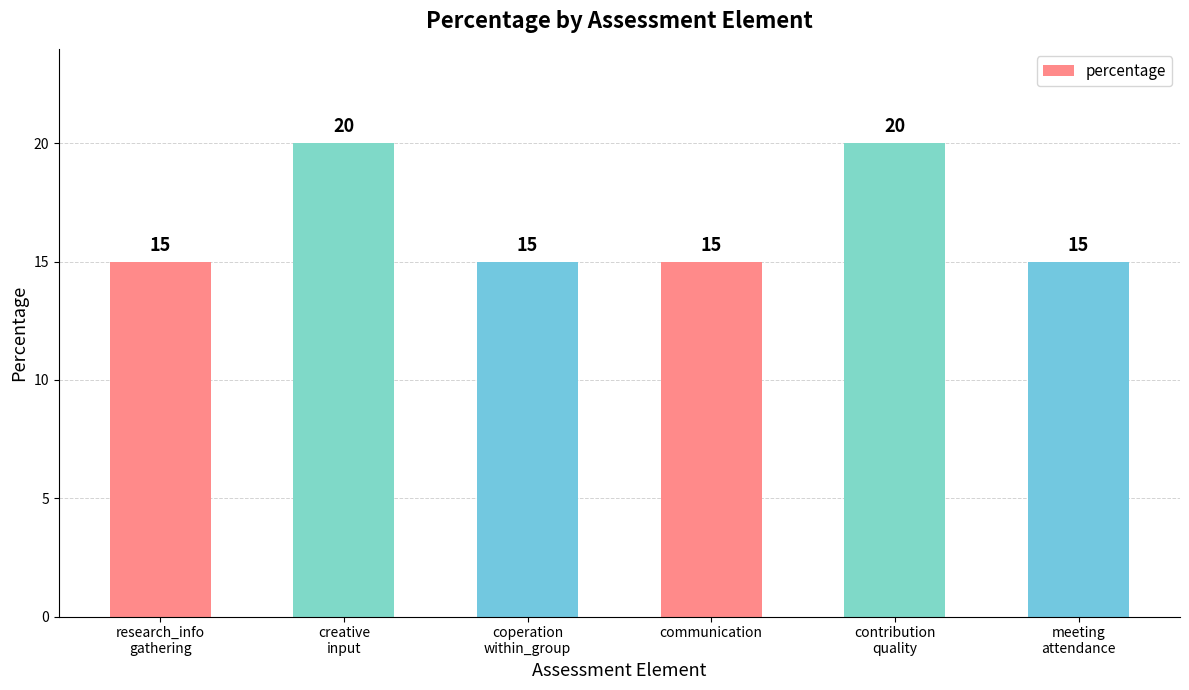

What is the difference between the maximum and minimum values?

5